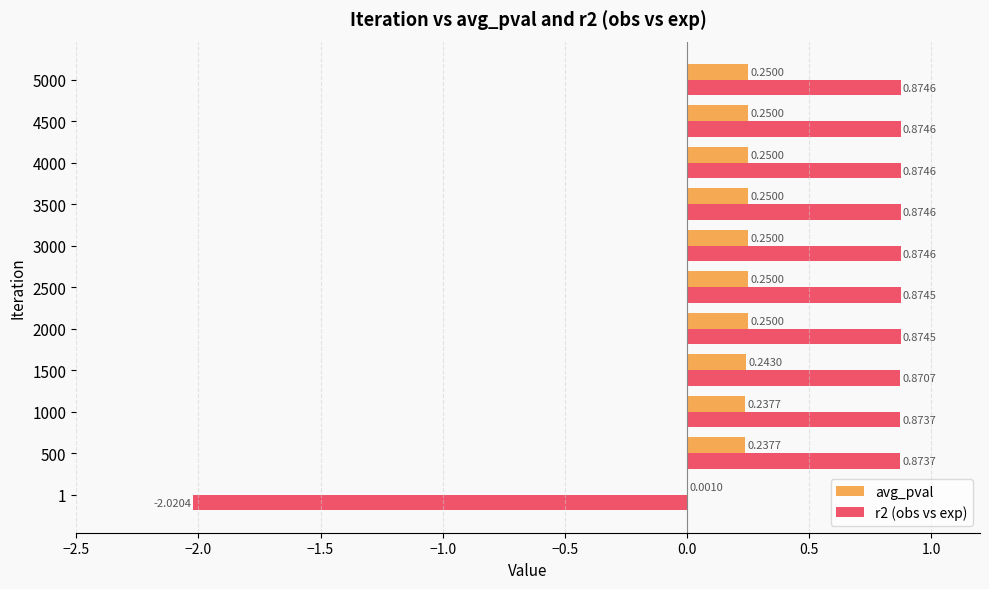

What is the sum of the avg_pval values at 5000 and 4500?

0.5